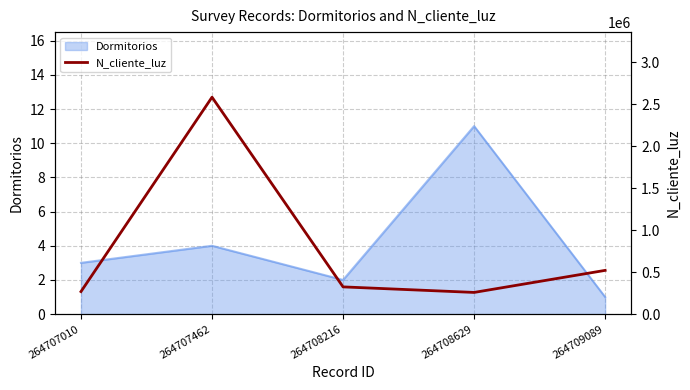

What is the difference between the maximum and minimum values?

2327651